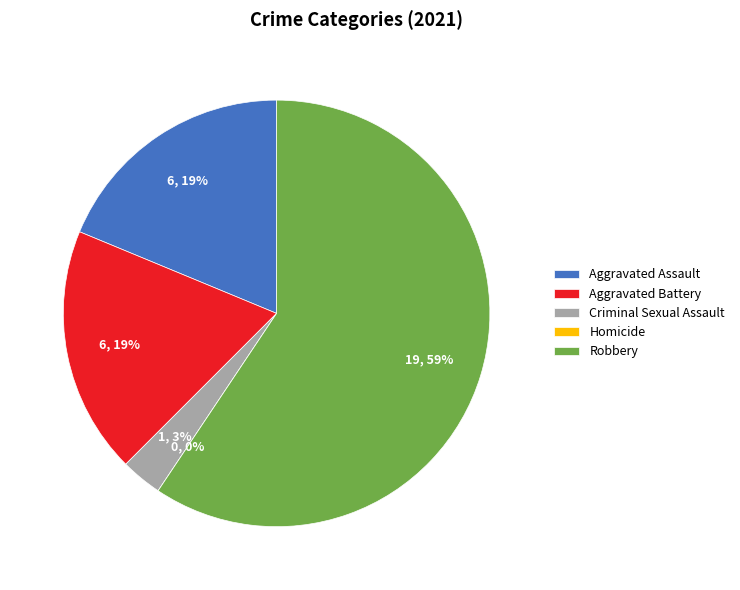

Is the sum of Criminal Sexual Assault and Robbery greater than half?

Yes